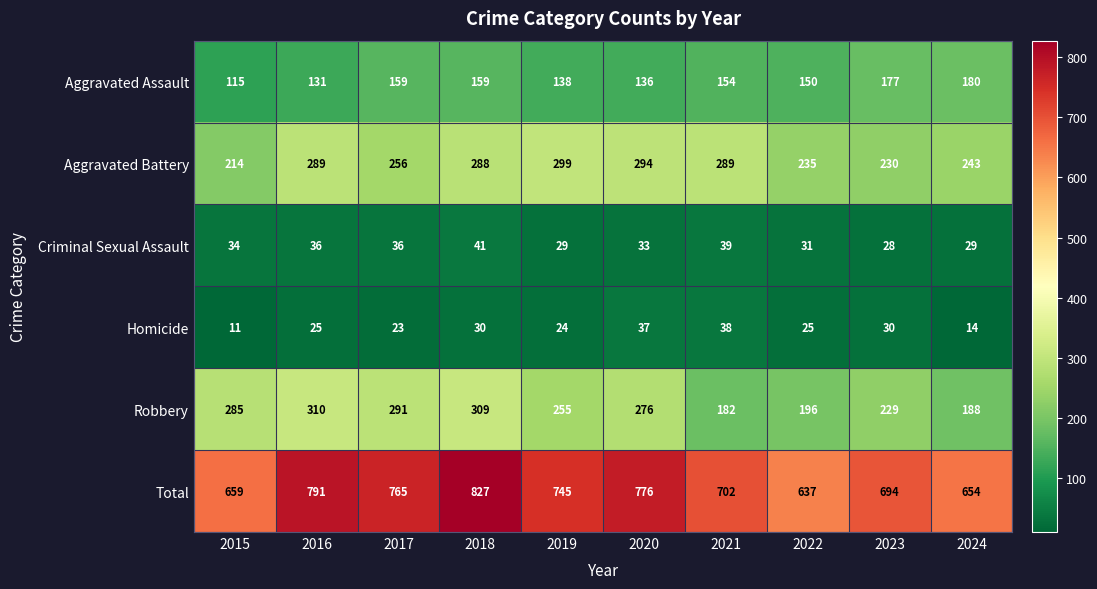

Which series changed the most between 2020 and 2022?

Total